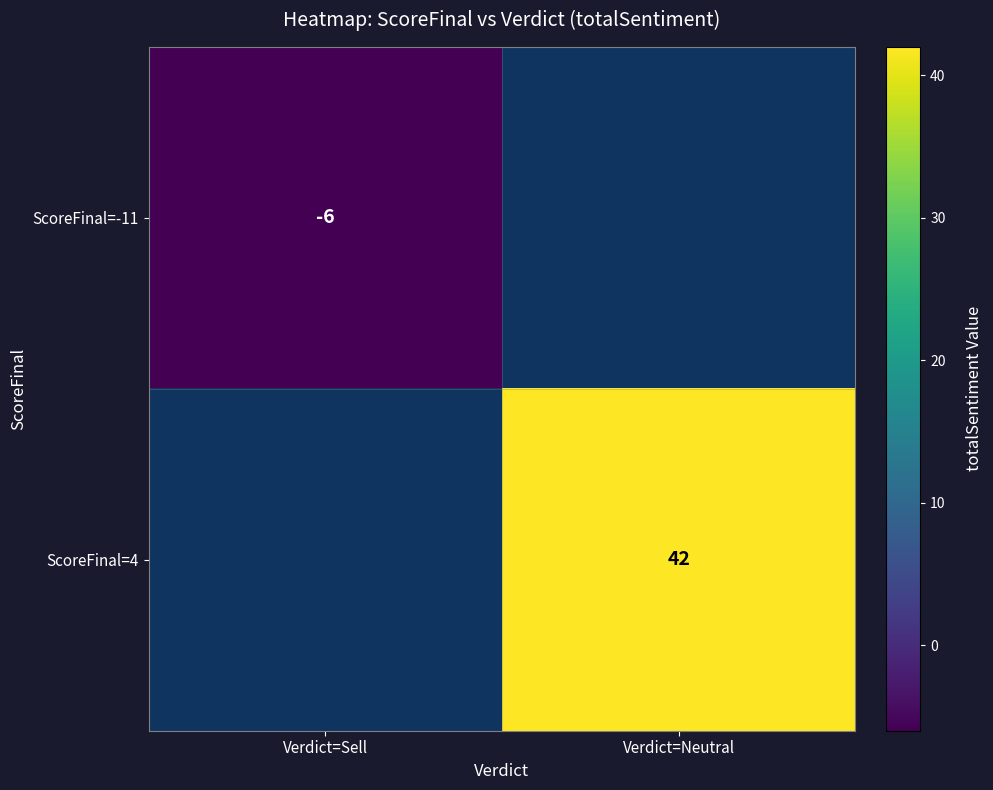

Is it true that ScoreFinal=-11 equals -10 at Verdict=Sell?

False